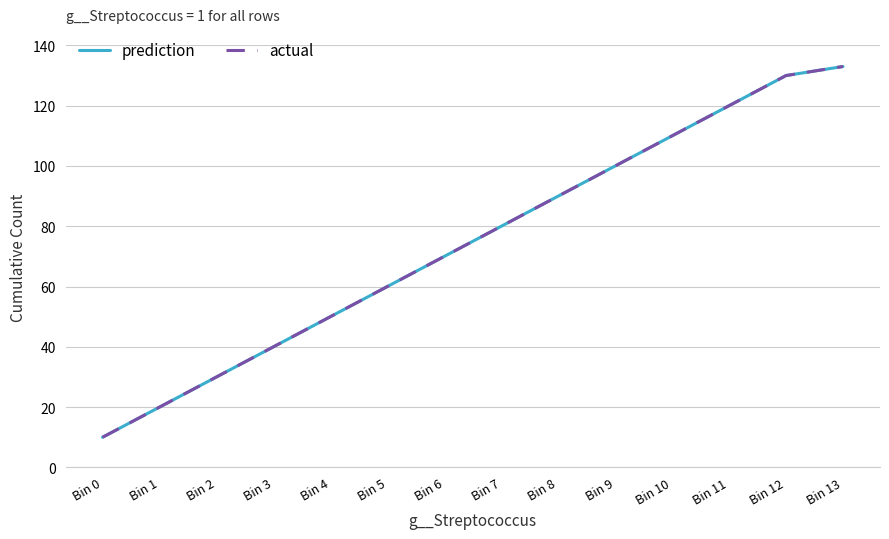

True or false: prediction has more than 1 interior local peaks.

False